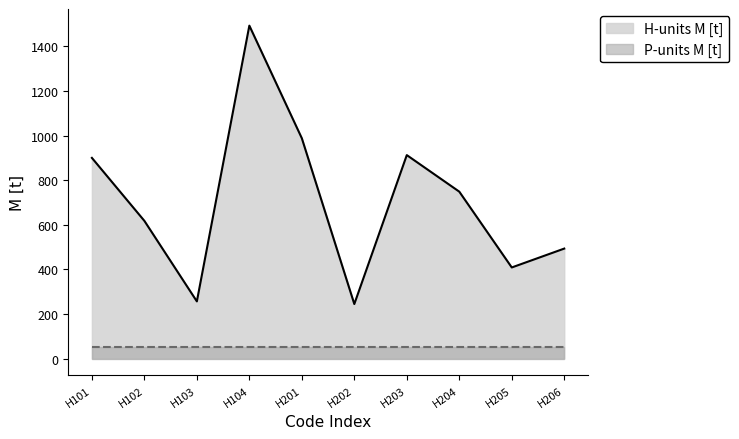

True or false: the data shows 988.3 at H201.

True